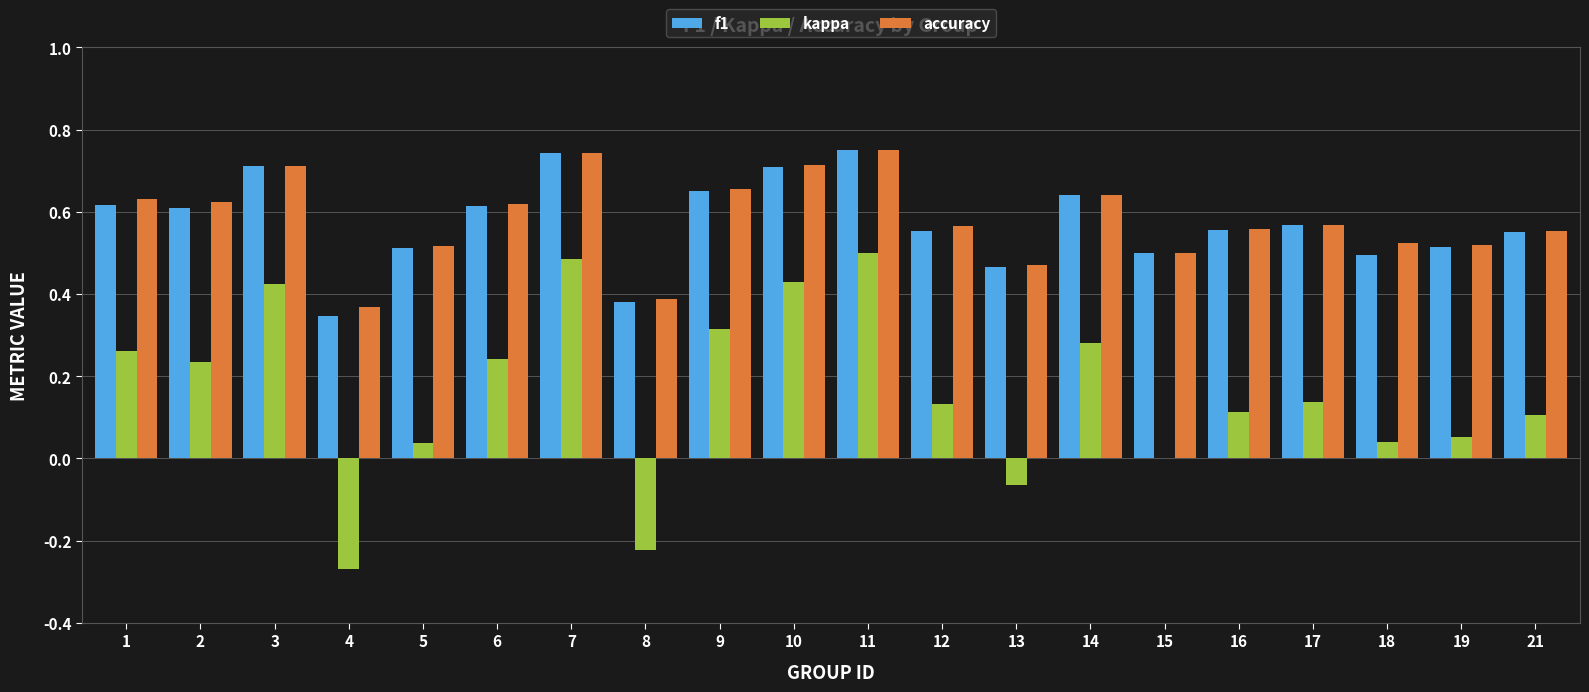

How many series are shown in this chart?

3